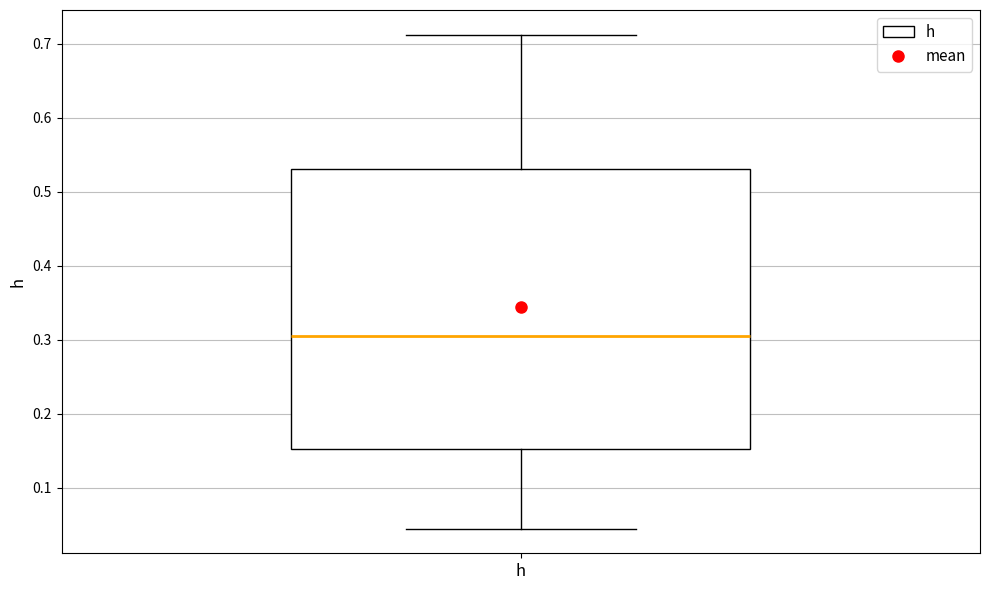

Where does the median line of the box for h sit on the y-axis? The values are not printed on the chart, so give them approximately, as read against the axis.

0.31